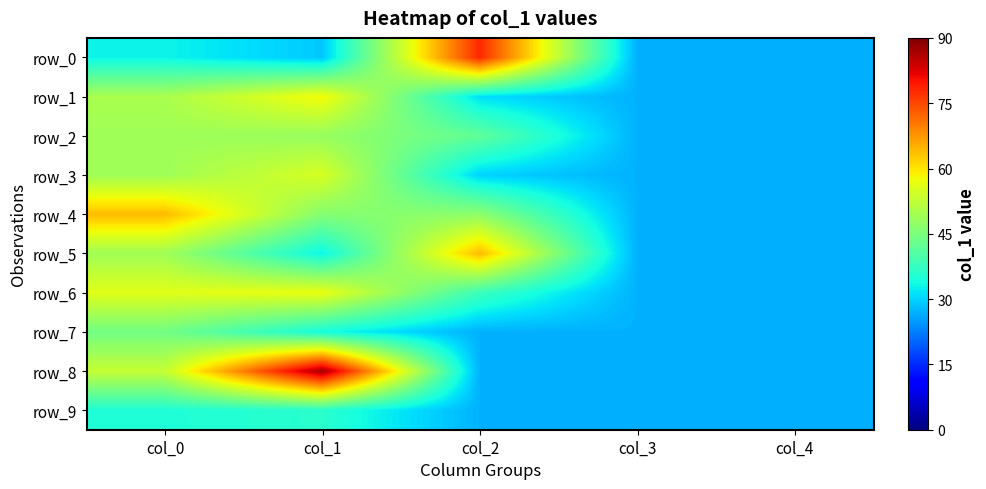

Which series has the largest range (max minus min)?

row_8